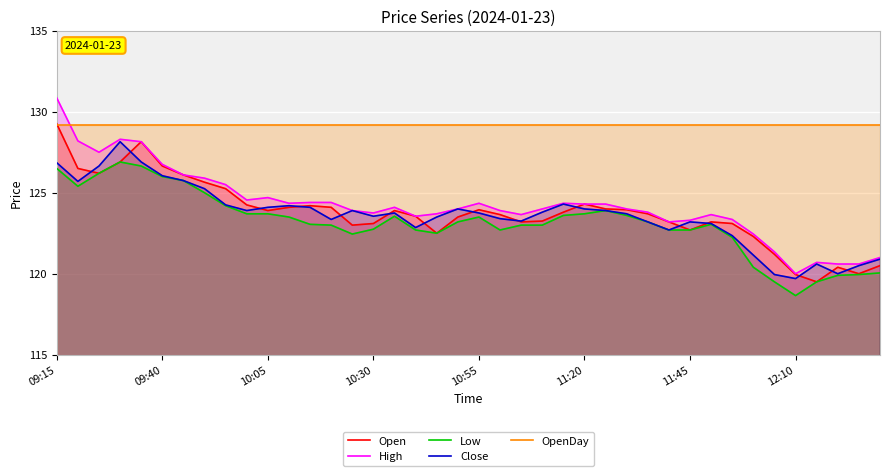

What position from the right is 29?

11